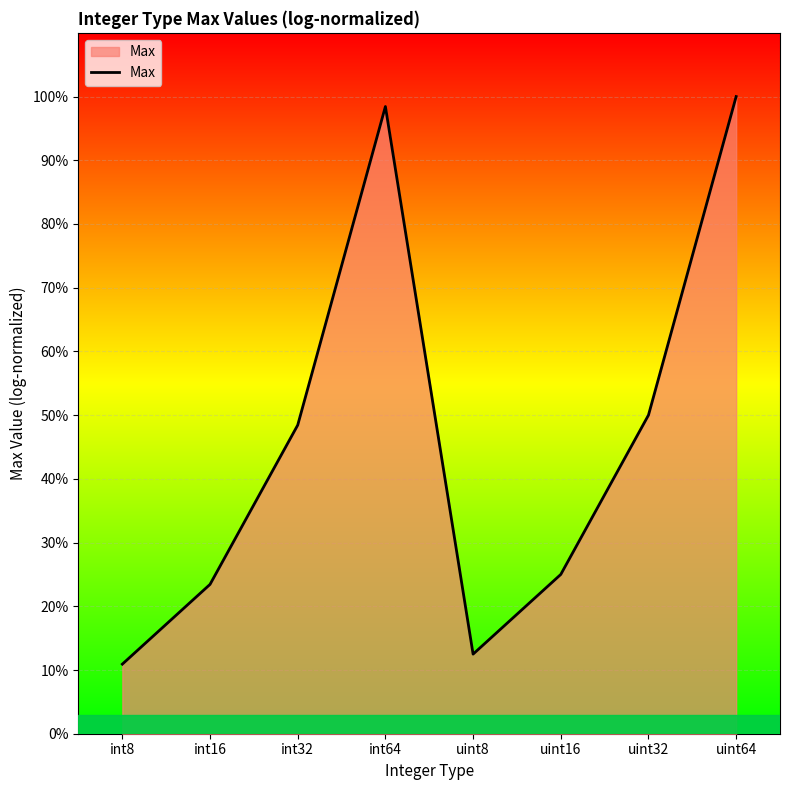

What is the label of the 8th point from the right?

int8